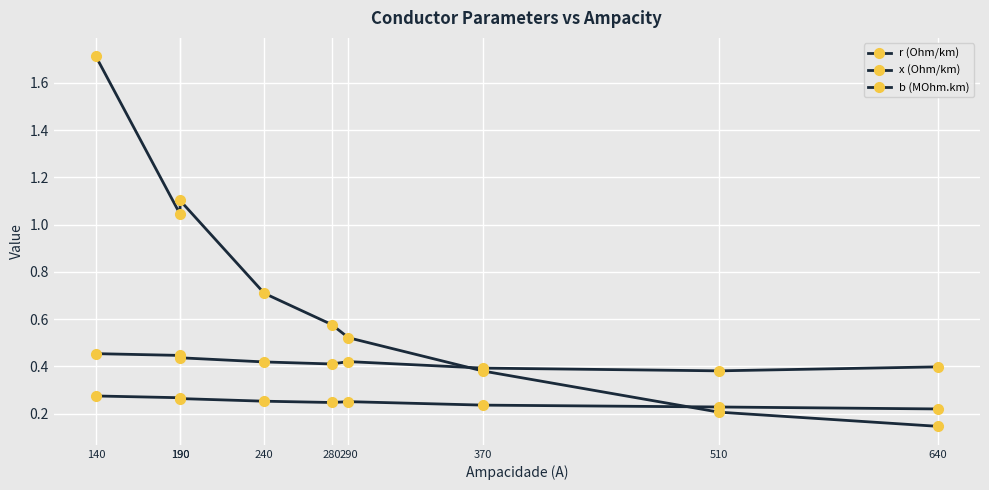

Reading right to left, what are all the values shown in this chart?

r (Ohm/km): 0.1	0.2	0.4	0.5	0.6	0.7	1.1	1.0	1.7
x (Ohm/km): 0.4	0.4	0.4	0.4	0.4	0.4	0.4	0.4	0.5
b (MOhm.km): 0.2	0.2	0.2	0.3	0.2	0.3	0.3	0.3	0.3